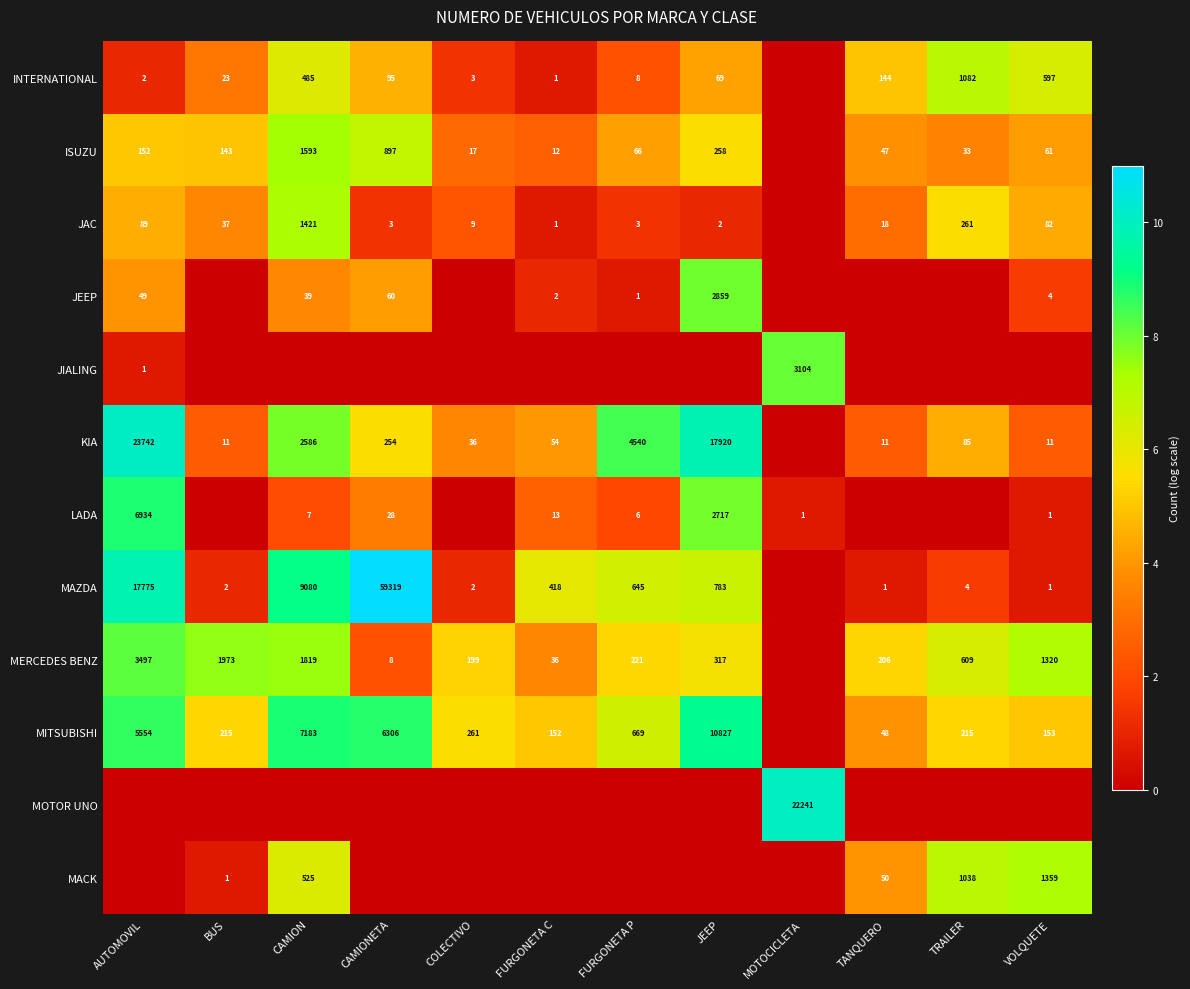

What is the sum of the MACK values at BUS and VOLQUETE?

1360